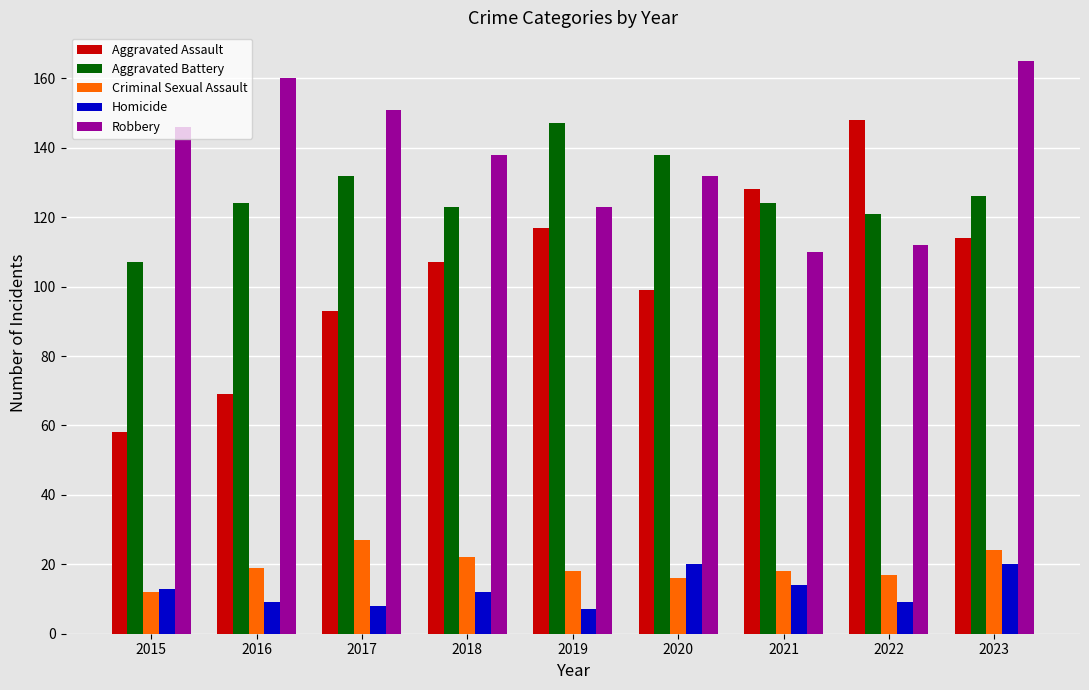

How many series are shown in this chart?

5